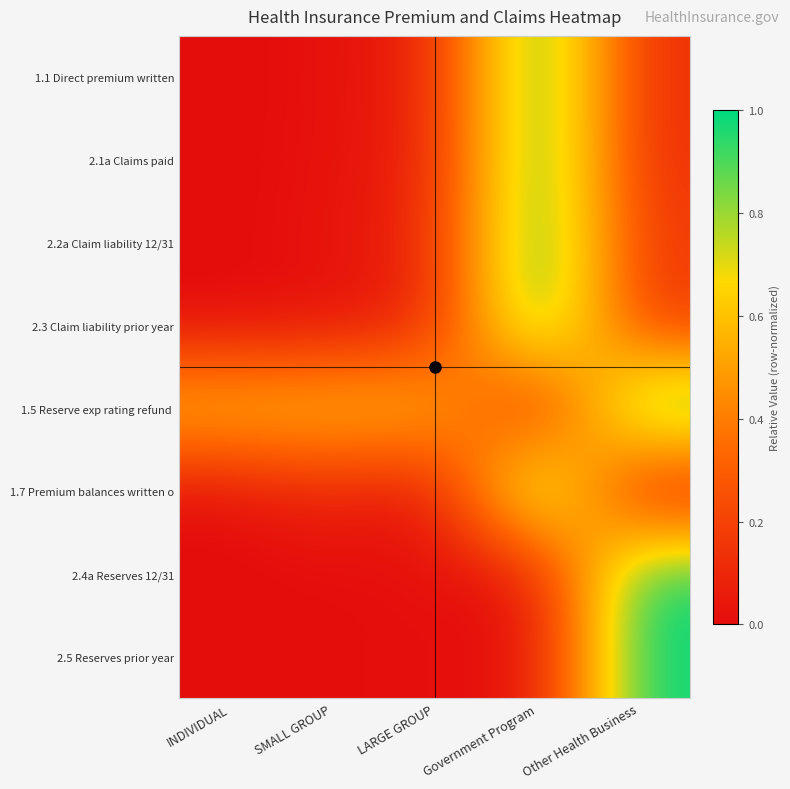

What is the maximum value shown in the chart?

1.0